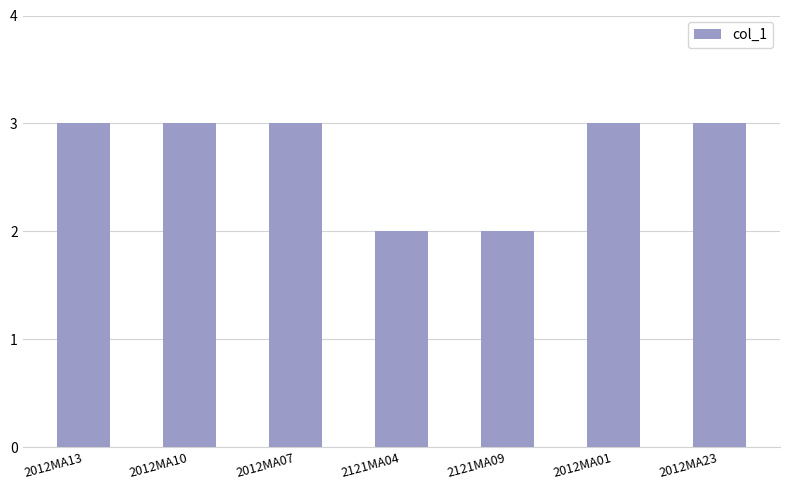

What is the sum of the values at 2012MA23 and 2012MA13?

6